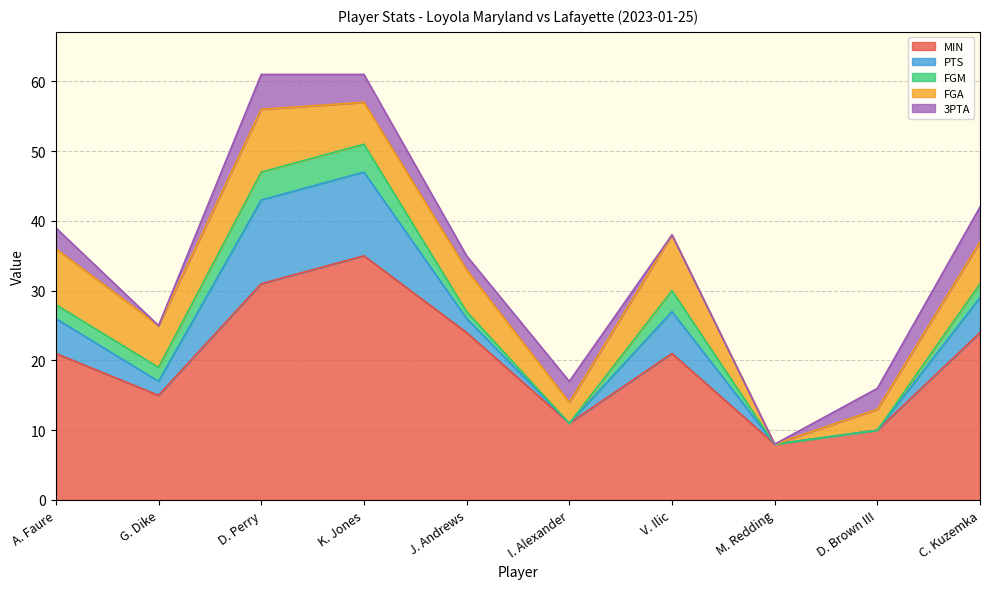

Which series has the largest total across all categories?

MIN